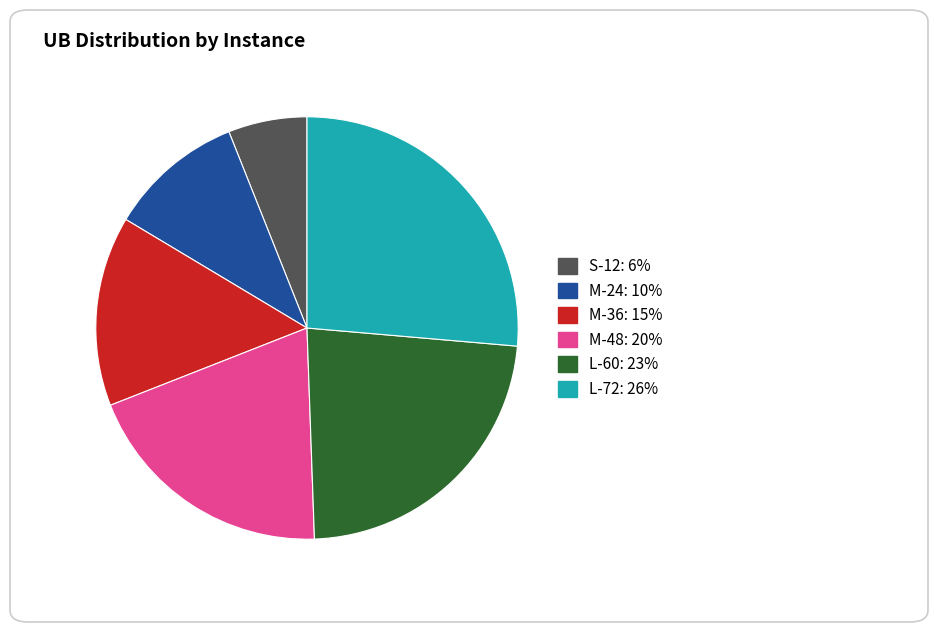

Does any single category account for the majority?

No